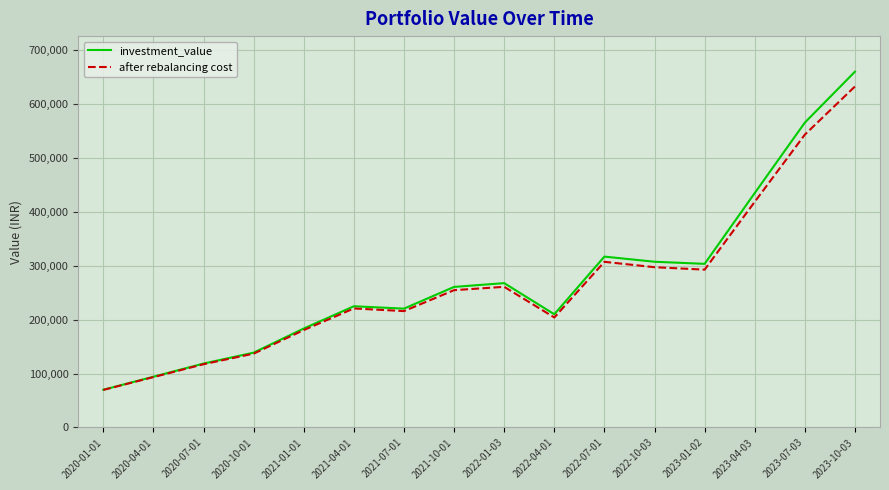

What is the greatest value displayed?

659958.6